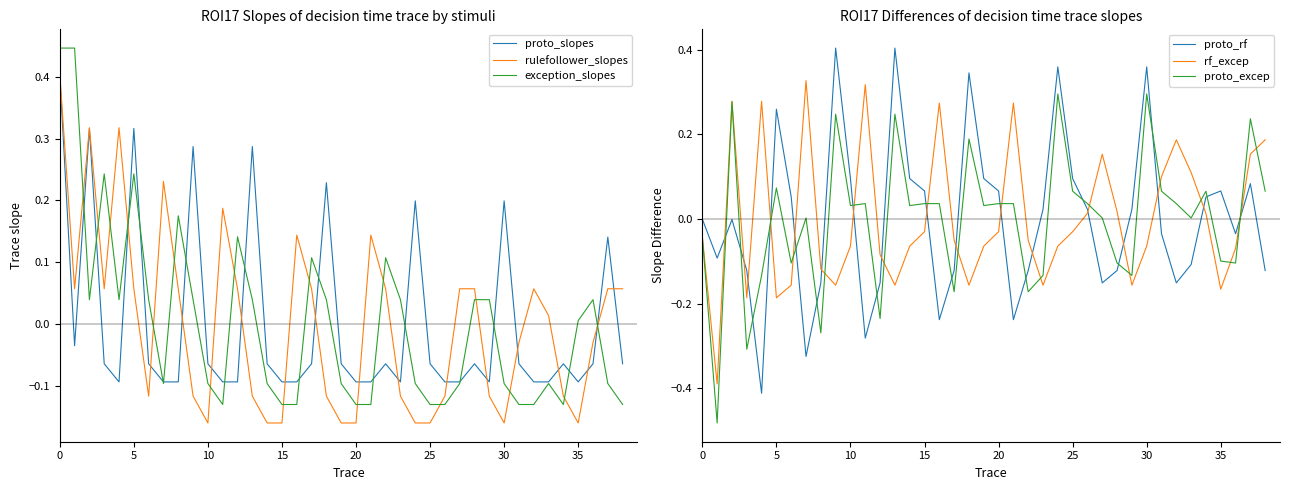

True or false: proto_excep and proto_rf intersect in this chart.

True